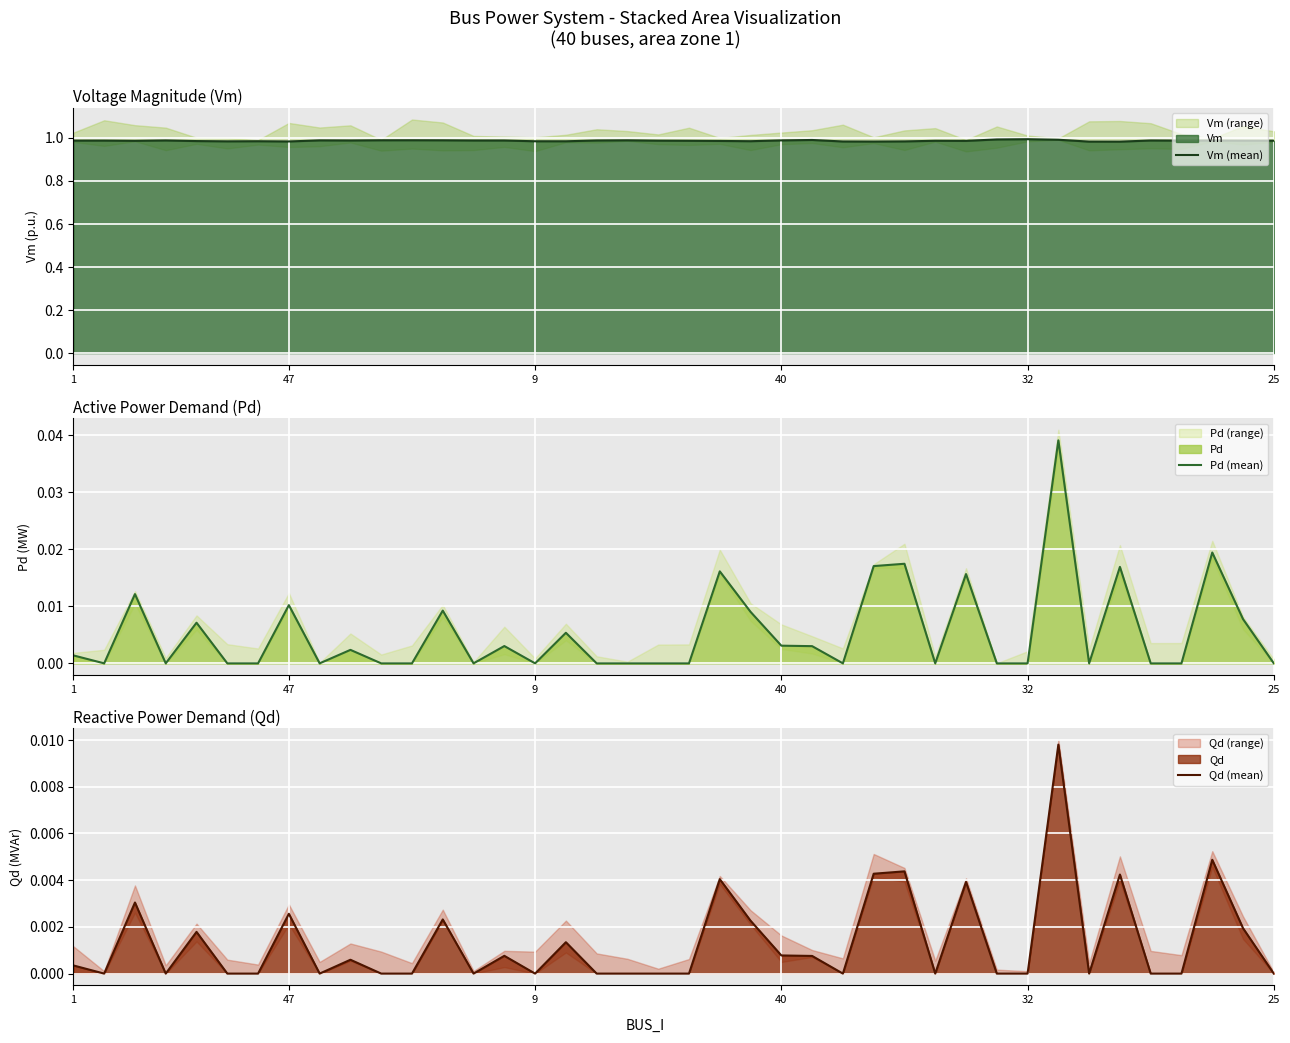

Count the number of data series in this chart.

3